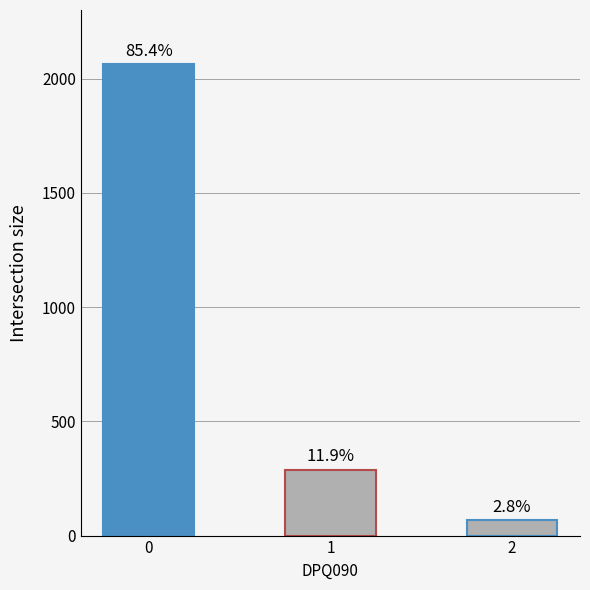

What is the greatest value displayed?

2063